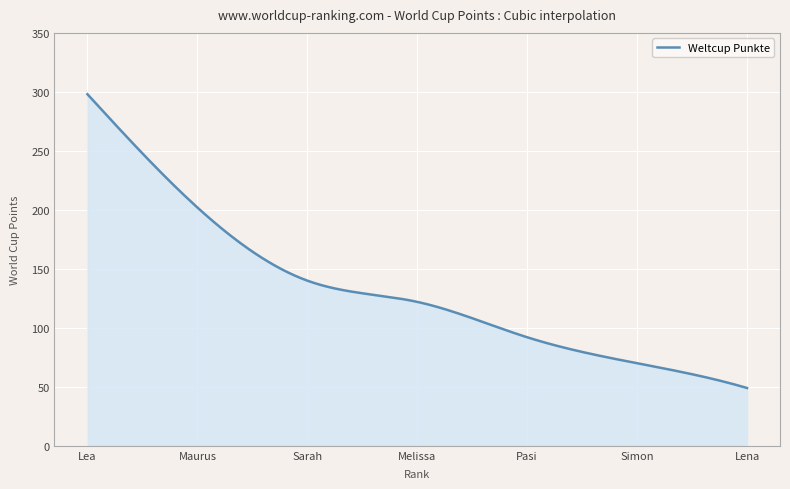

What is the difference between the maximum and minimum values?

249.0